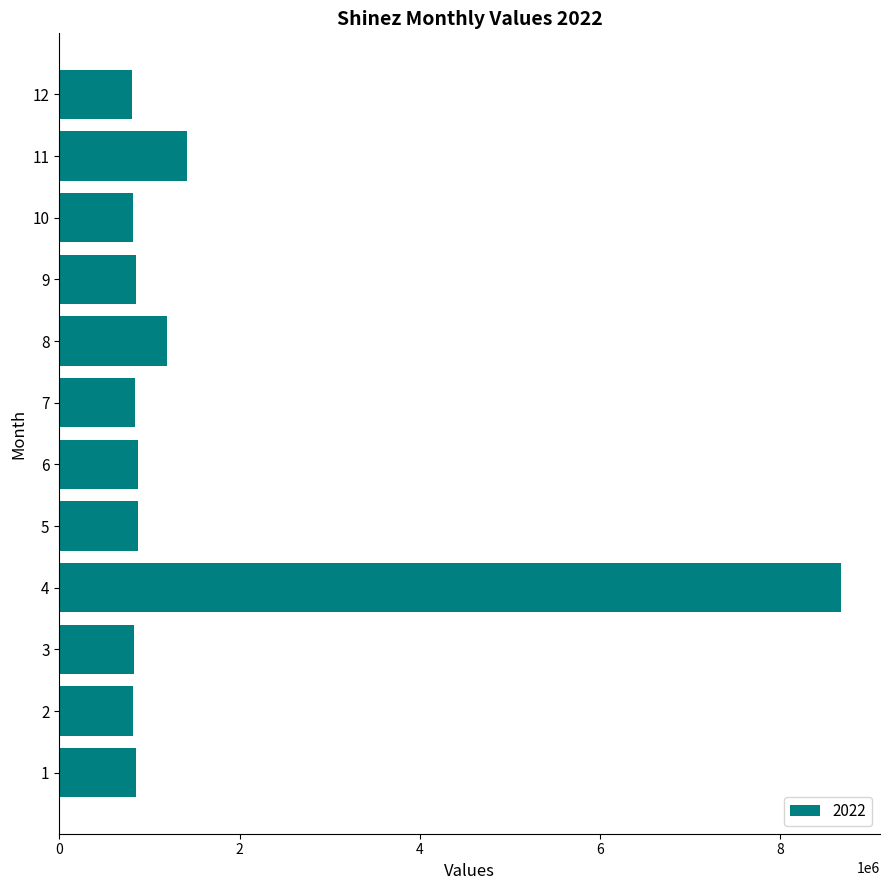

The value at 9 is 406629. True or false?

False